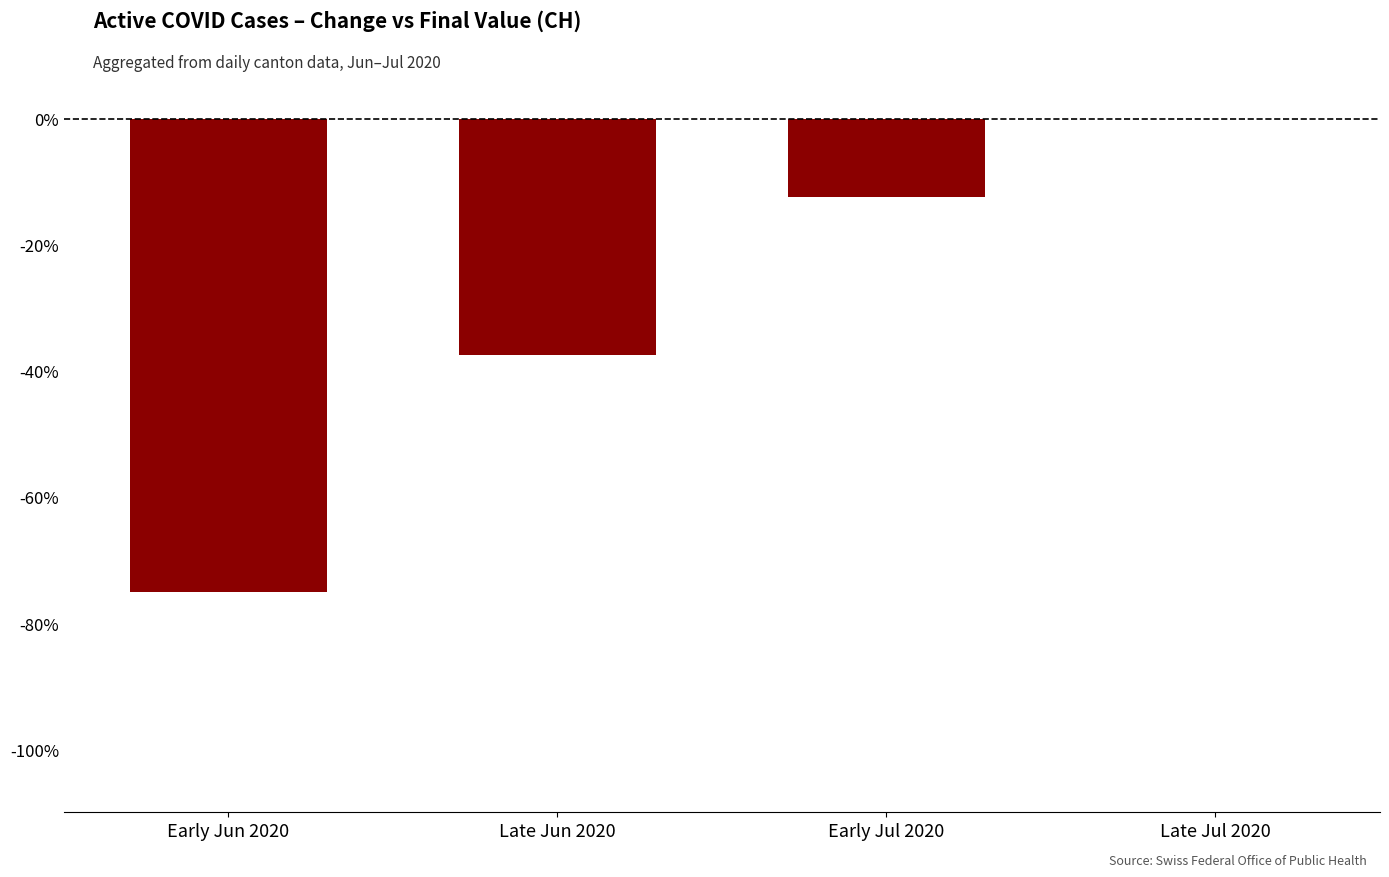

The chart shows a value of 0.0 at Late Jul 2020. True or false?

True